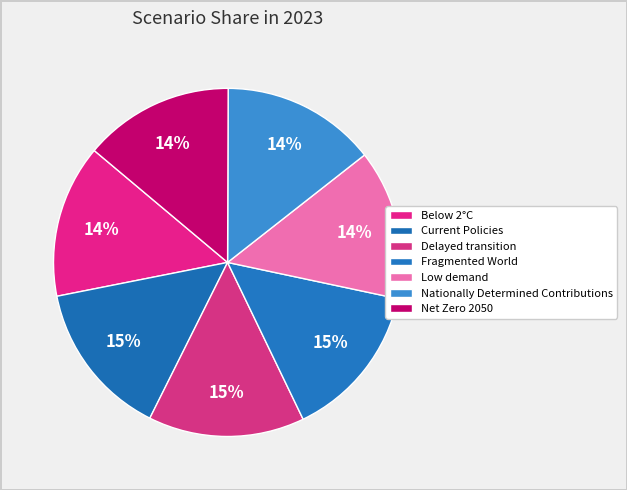

How many segments does this pie chart have?

7